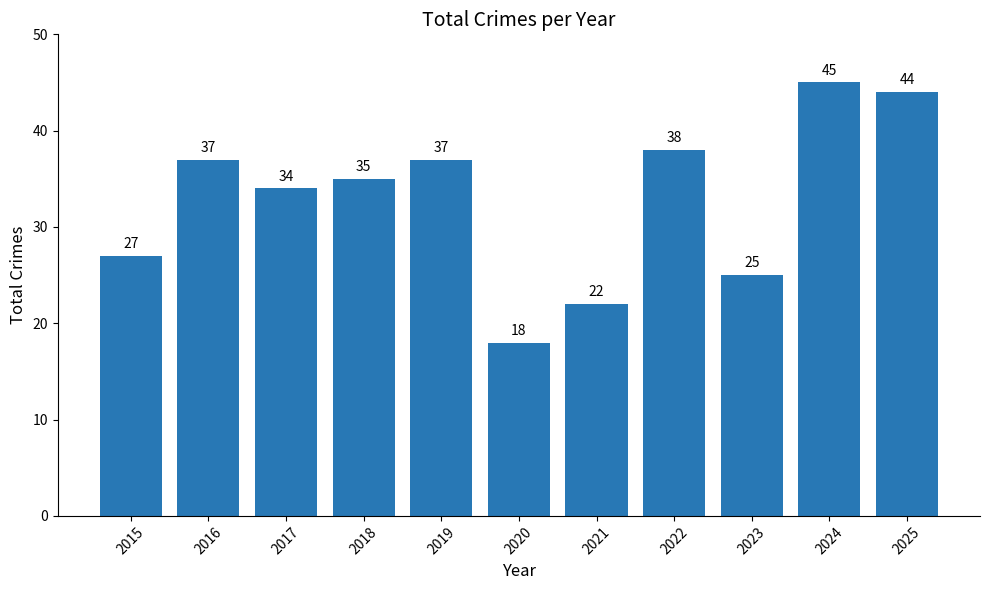

What is the difference between the maximum and minimum values?

27